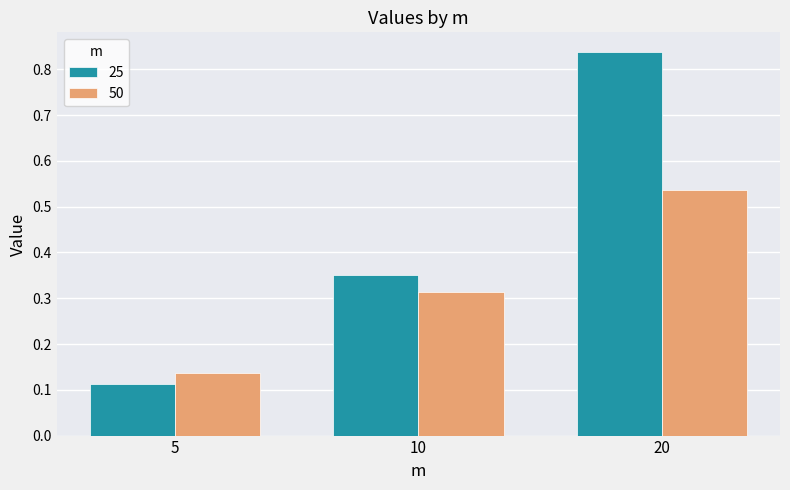

Which series has the largest range (max minus min)?

25